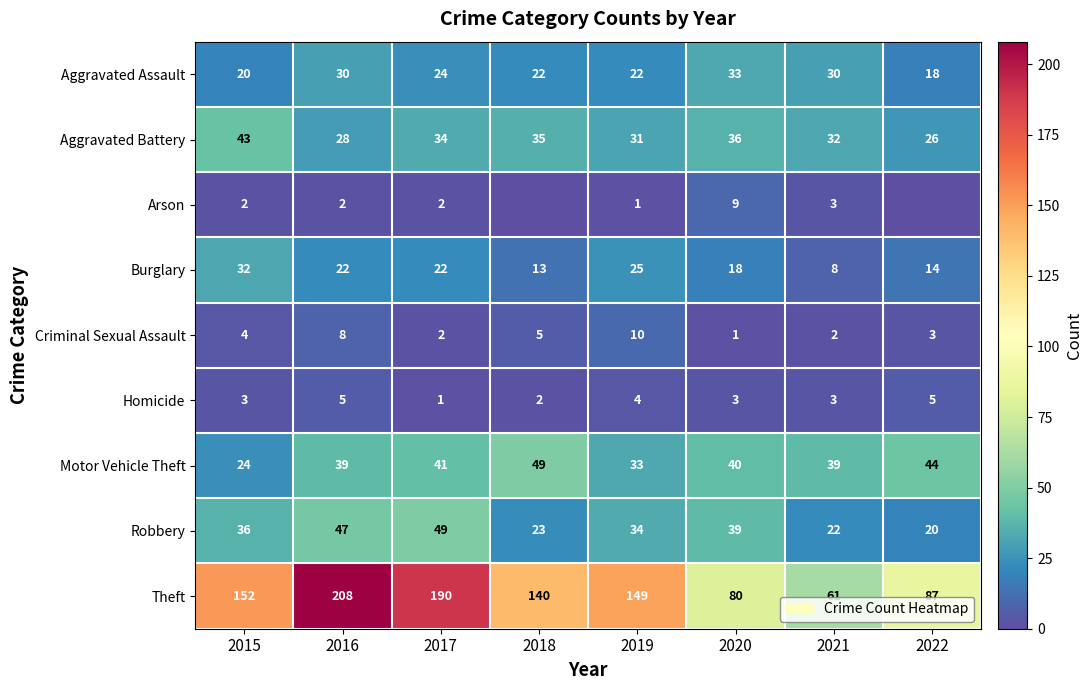

At which category is the sum across all series the highest?

2016